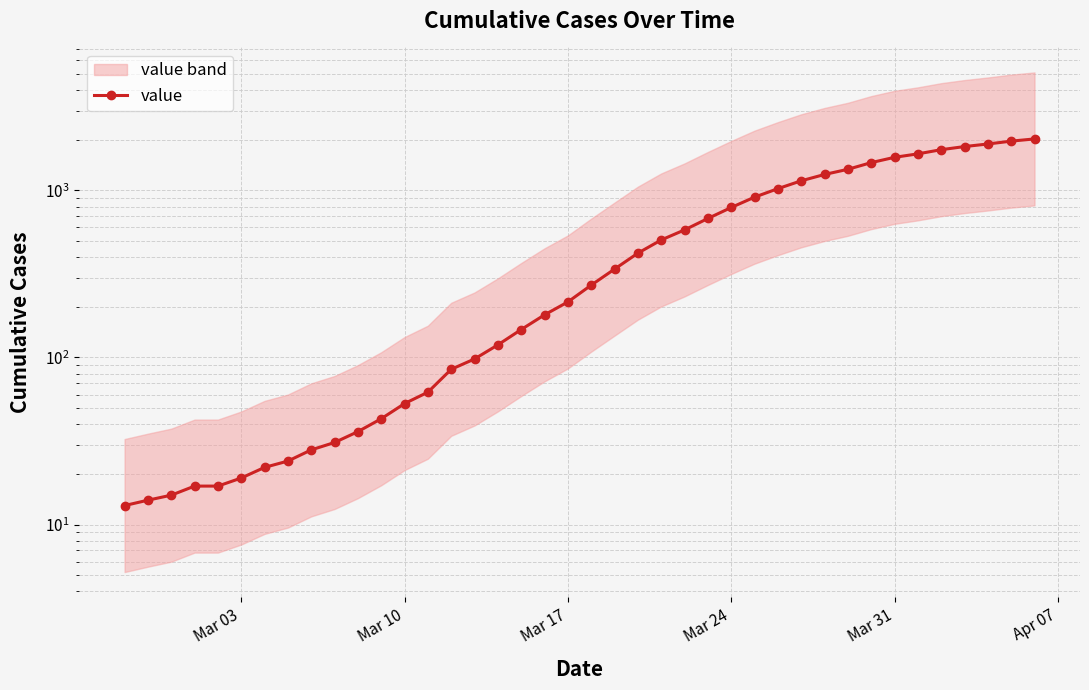

True or false: the data shows 63 at 11.

False